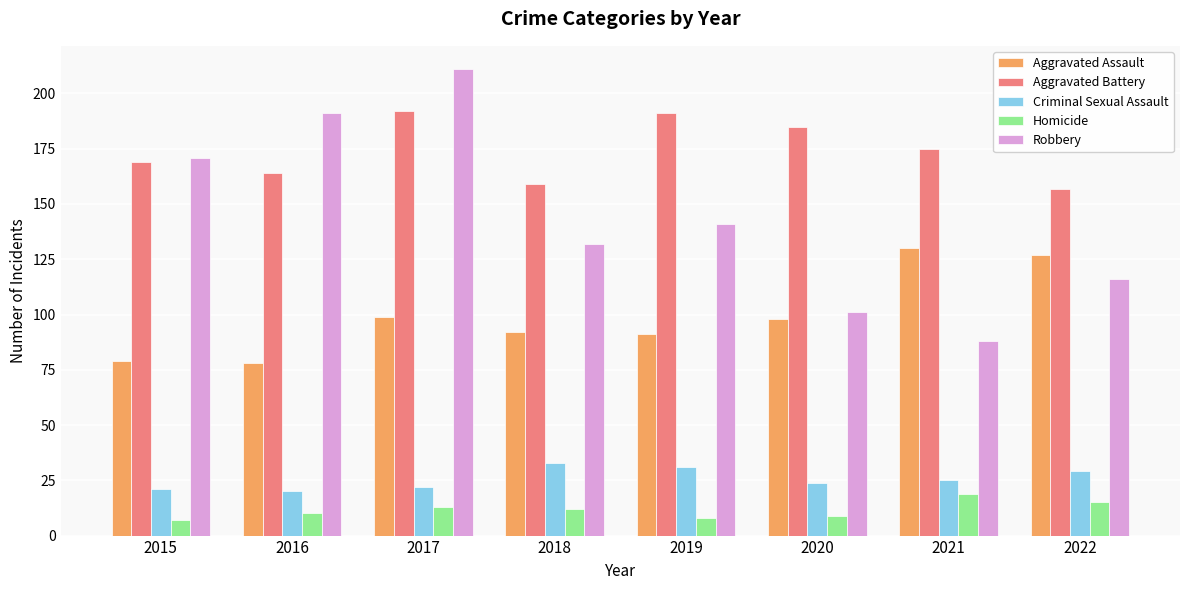

What is the sum of all Robbery values?

1151